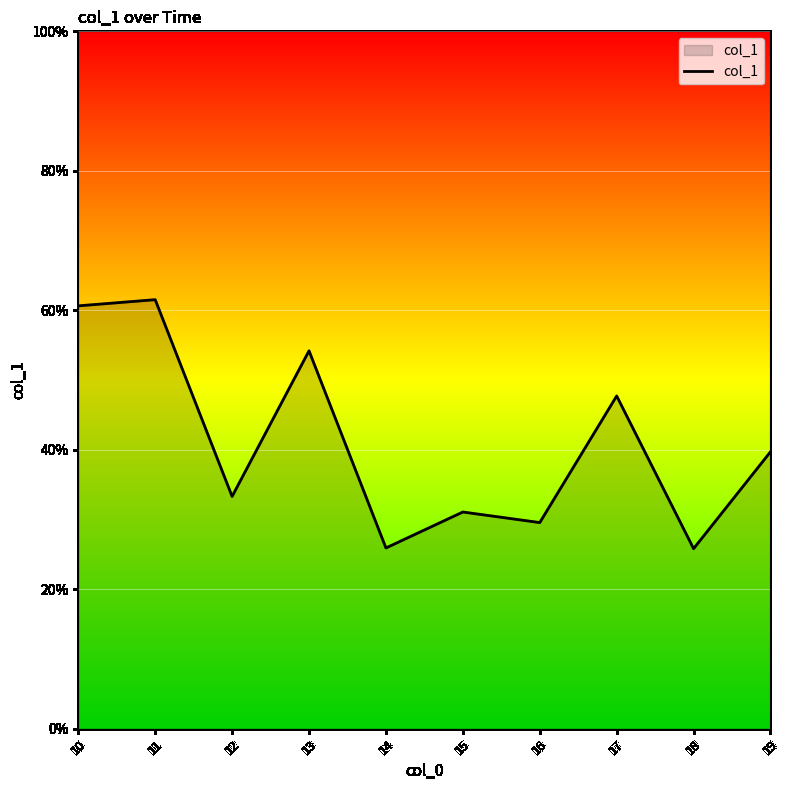

The value at 11 is 0.6. True or false?

True